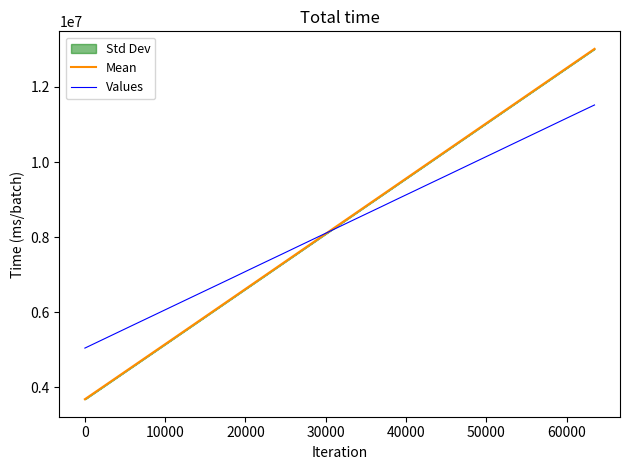

What is the maximum value for Mean?

13015417.0